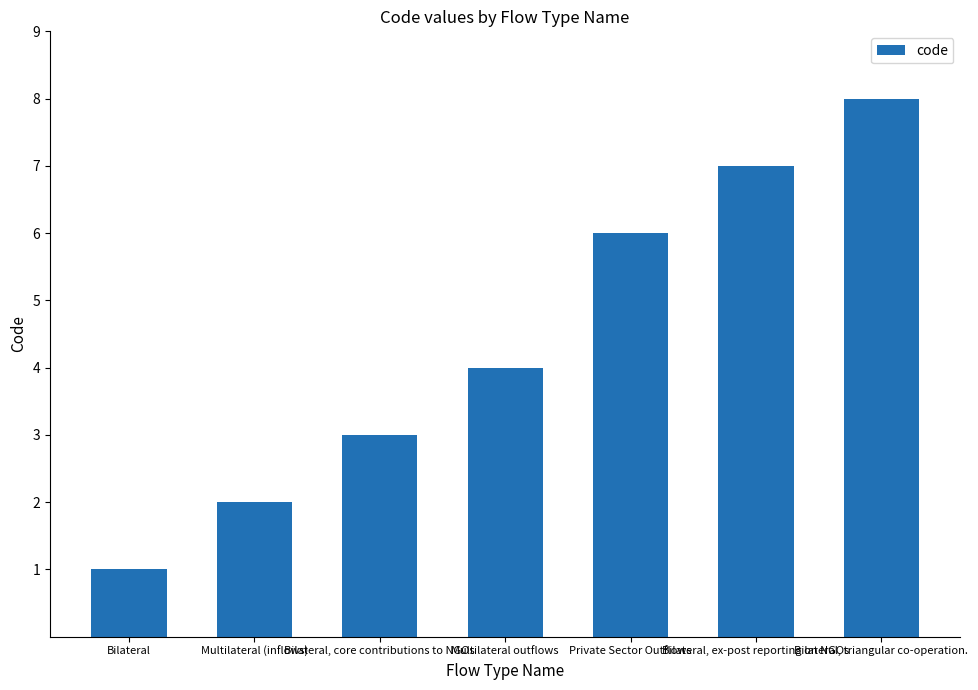

At which label is the value closest to 4?

Multilateral outflows